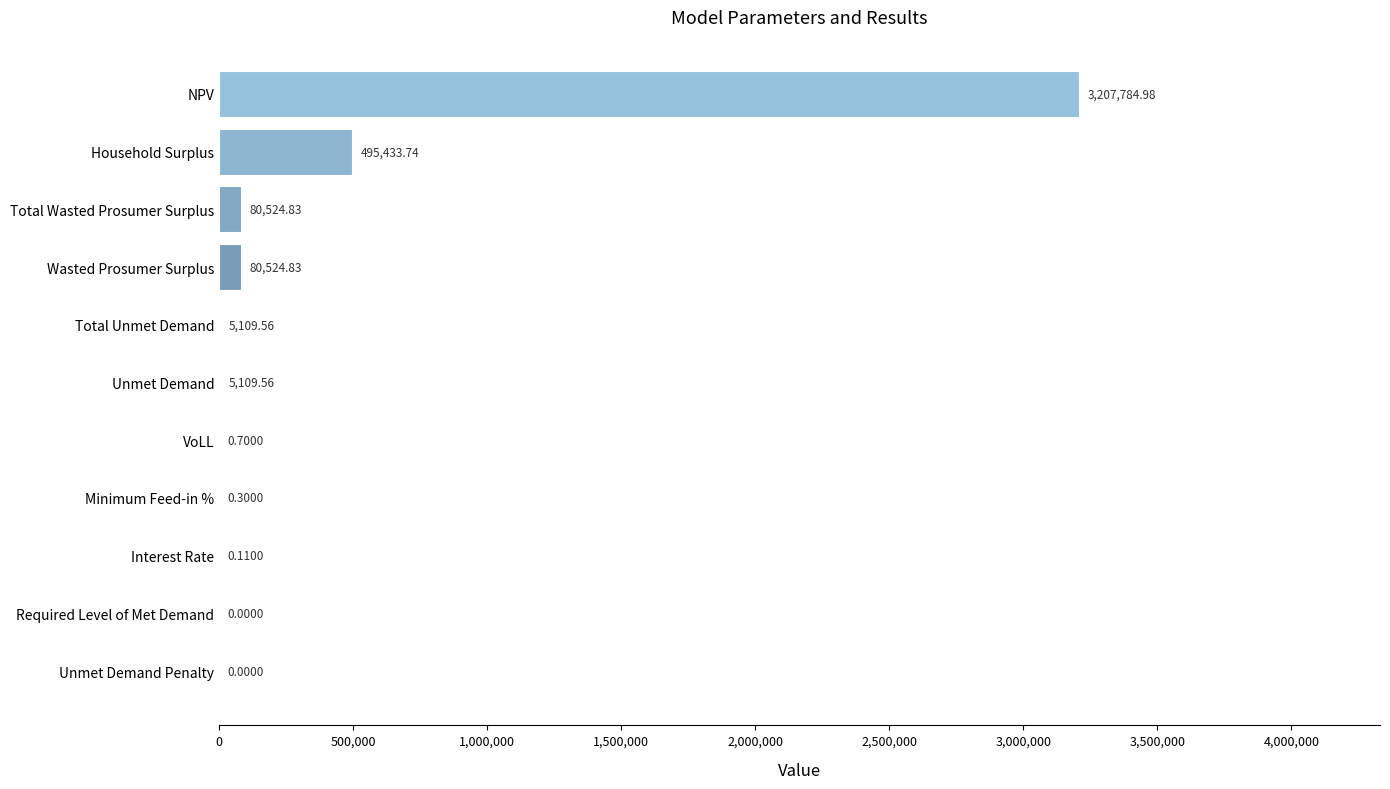

Which category has the highest value across all series?

NPV